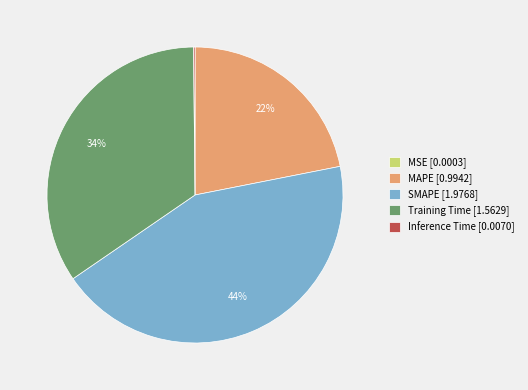

Approximately how many times larger is the value at MAPE [0.9942] compared to SMAPE [1.9768]?

0.5